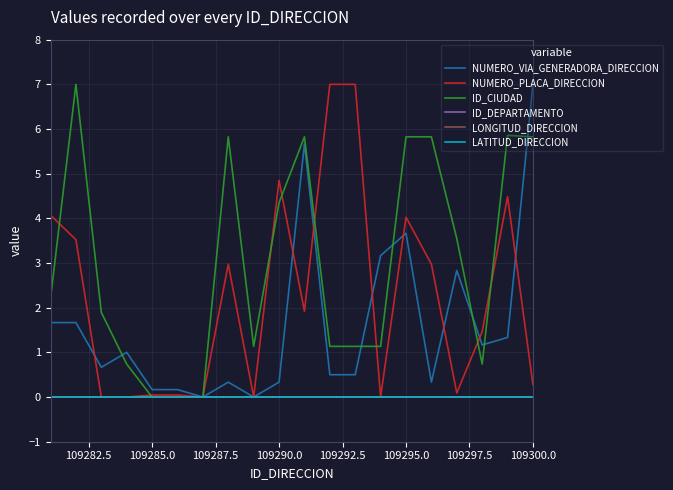

How many lines are shown in the chart?

6